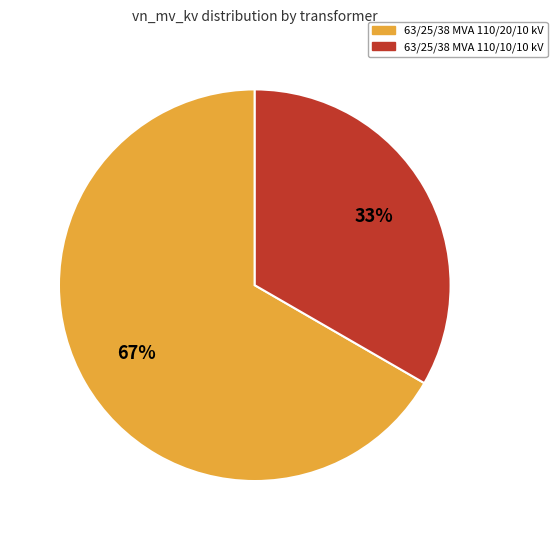

Approximately how many times larger is the value at 63/25/38 MVA 110/20/10 kV compared to 63/25/38 MVA 110/10/10 kV?

2.0